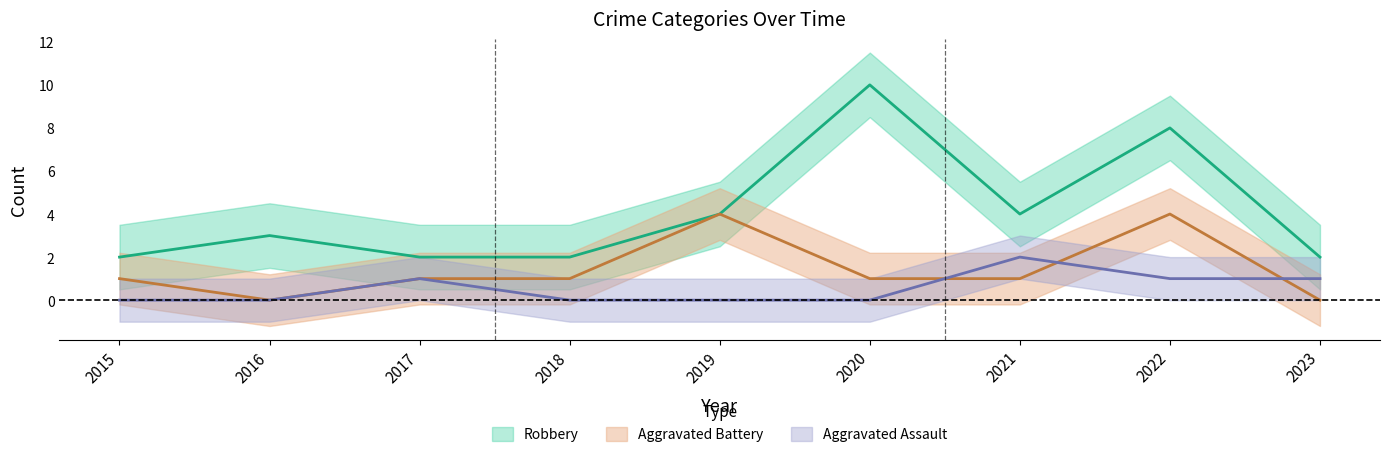

Read the Robbery value at 2016.

3